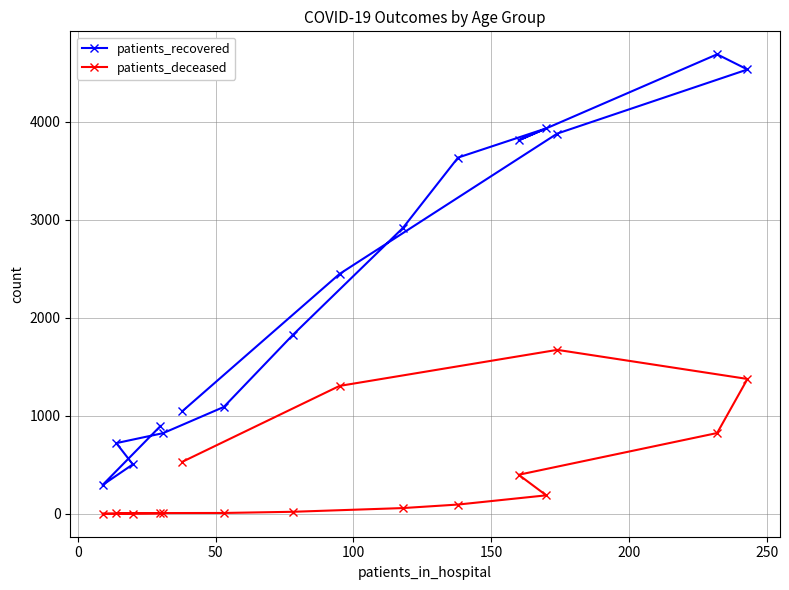

In patients_deceased, how many points are higher than both neighbors (excluding endpoints)?

1